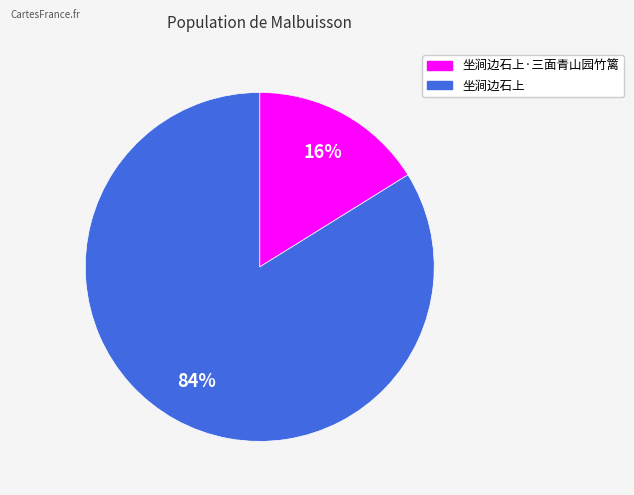

To the nearest percent, what is the average slice percentage?

50%